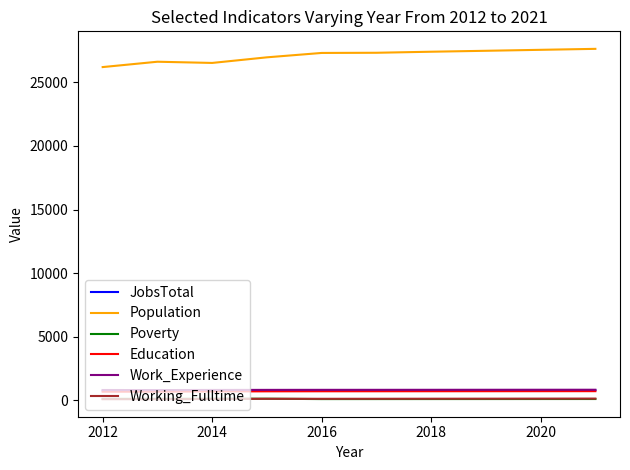

Which series has the largest total across all categories?

Population